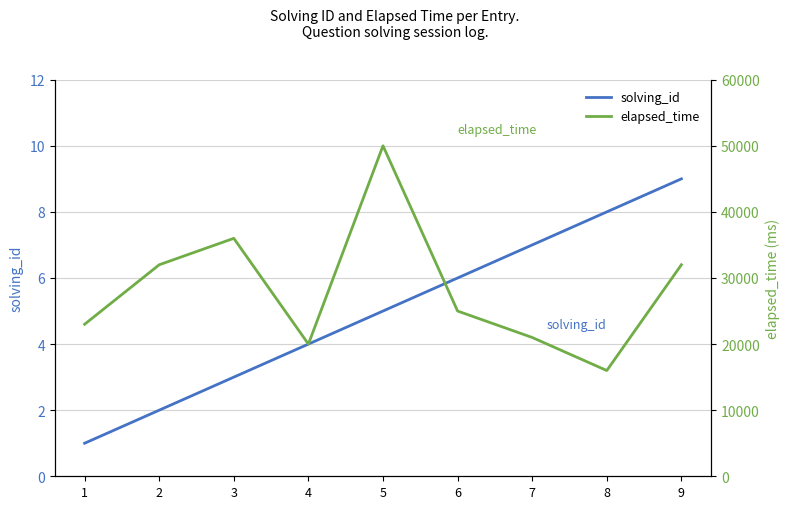

List the series in order of their overall mean, lowest first.

solving_id, elapsed_time